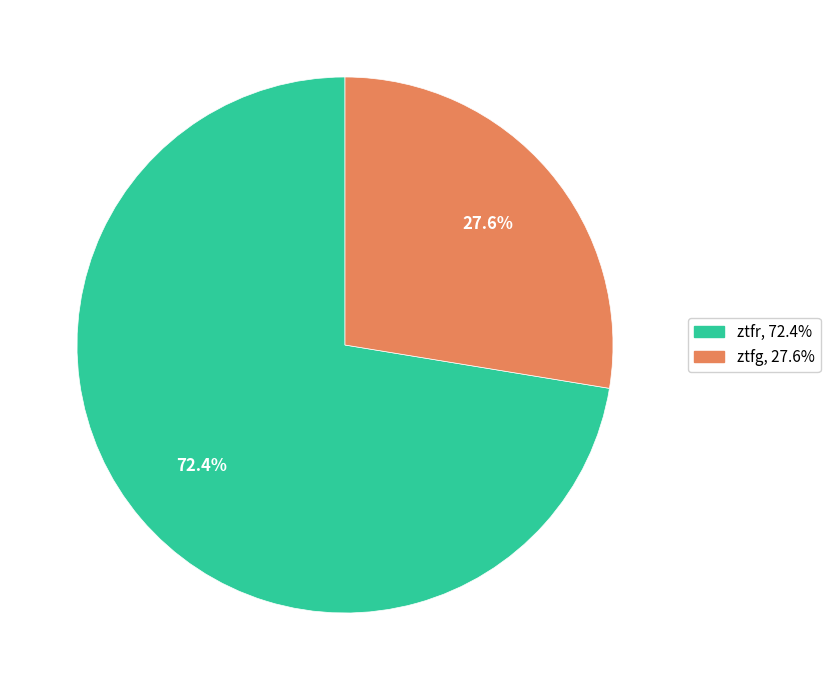

Is it true that ztfg is 28% of the pie?

True